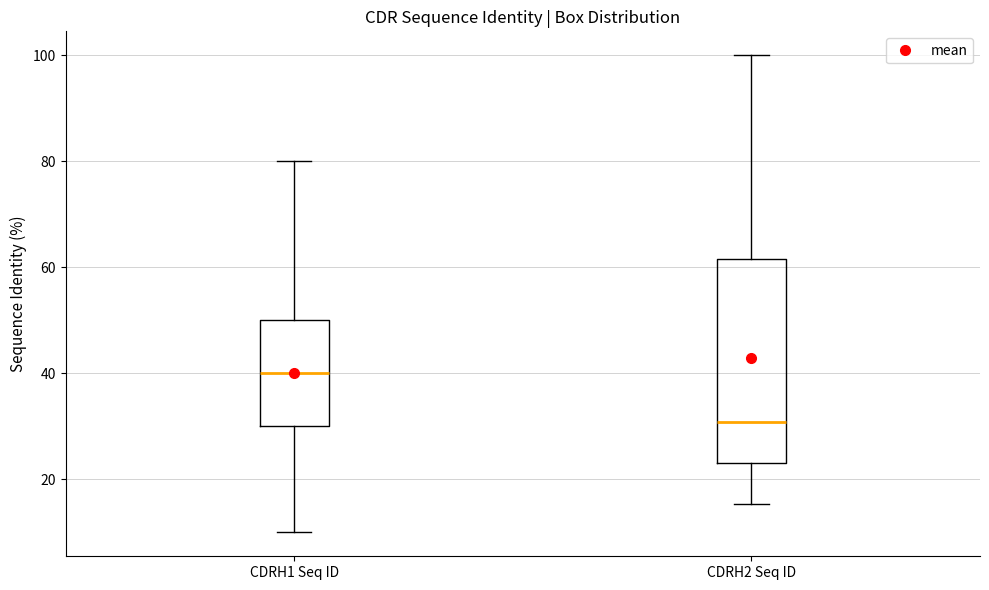

Reading left to right, read every box against the y-axis: the position of its median line, the range the box covers, and the ends of its whiskers. The values are not printed on the chart, so give them approximately, as read against the axis.

CDRH1 Seq ID: median 40, box 30 to 50, whiskers 10 to 80
CDRH2 Seq ID: median 30, box 24 to 62, whiskers 16 to 100